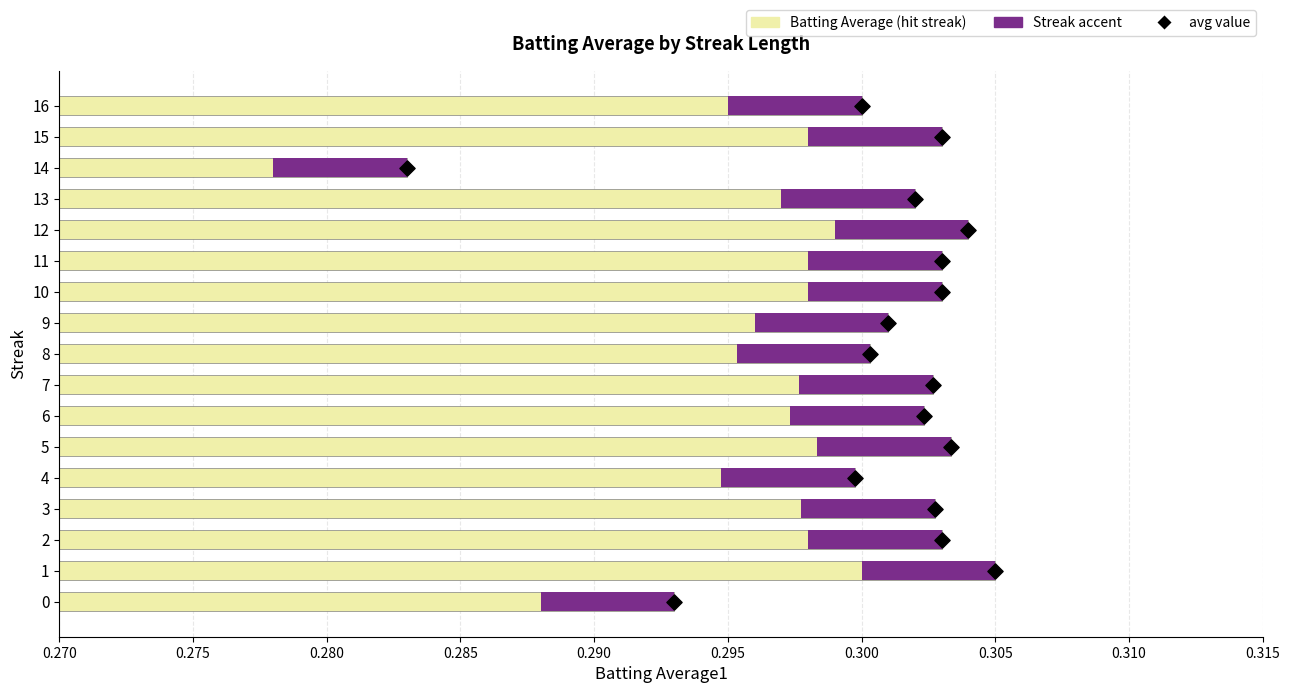

Is the value of Batting Average (hit streak) at 0.300 greater than the value of avg value at 0.315?

No